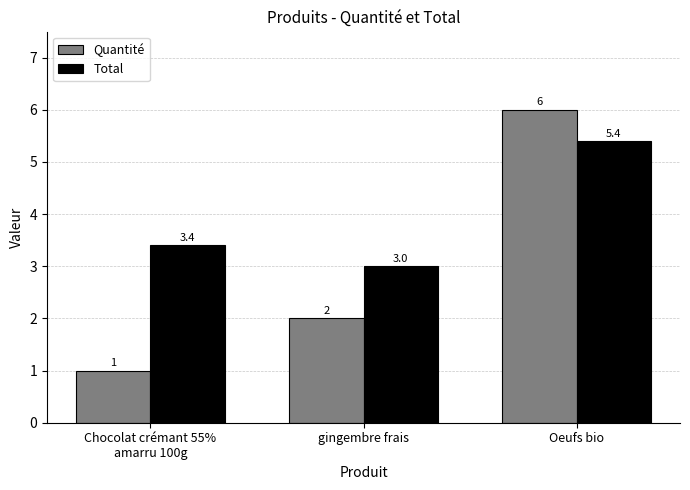

What is the label of the 1st bar from the left?

Chocolat crémant 55%
amarru 100g